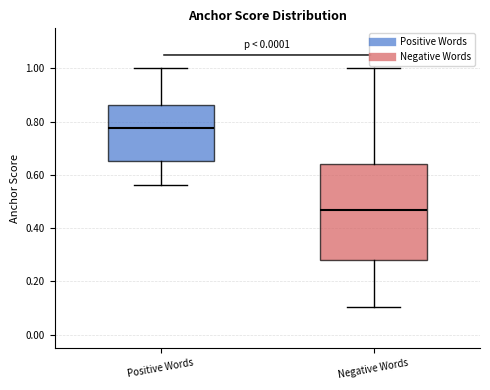

Where is the lower edge of the box for Negative Words on the y-axis? The values are not printed on the chart, so give them approximately, as read against the axis.

0.28